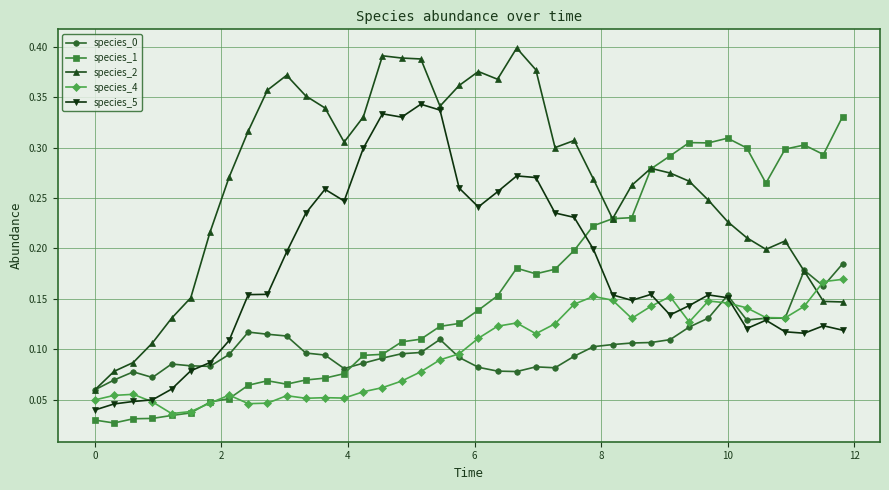

At how many categories does at least one series exceed 0?

40